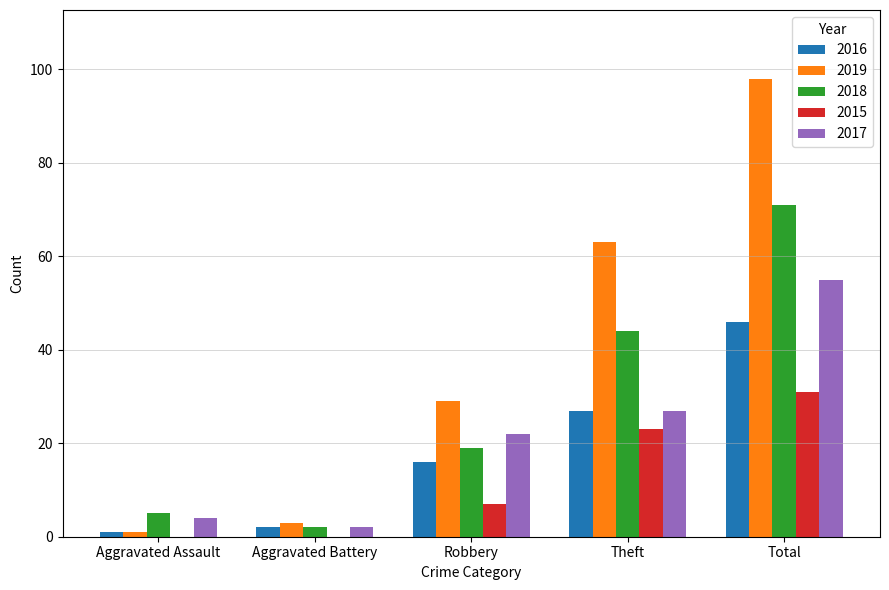

The 2016 series shows 27 at Theft. True or false?

True